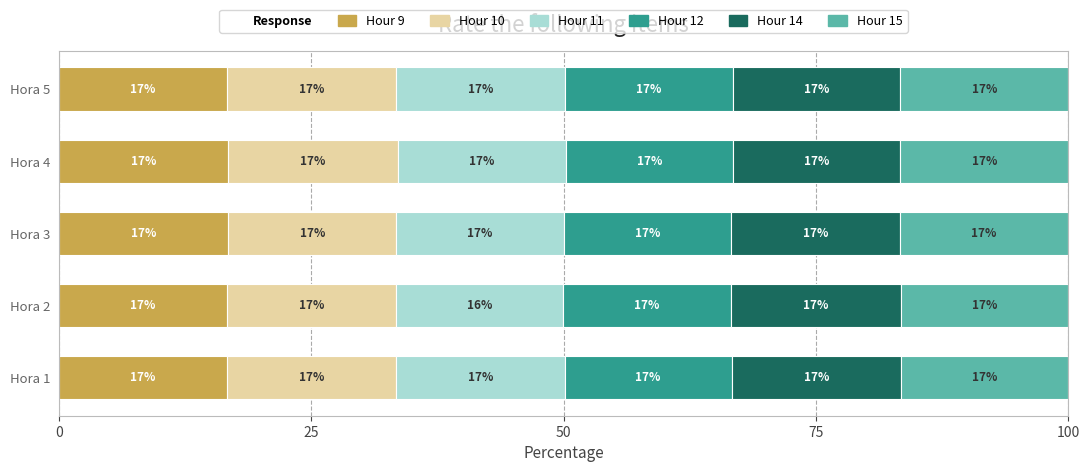

What is the difference between the second highest and minimum values in the Hour 14 series?

0.2